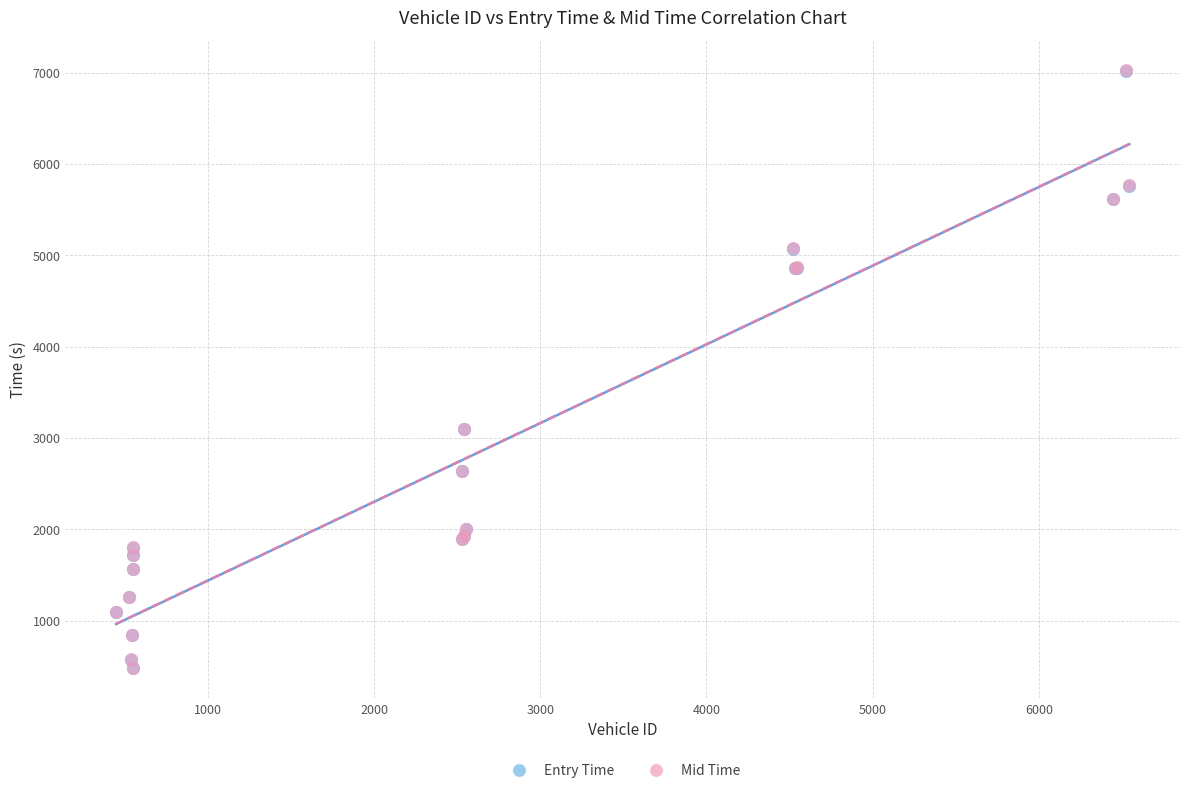

Which series has the widest spread of Y values?

Mid Time